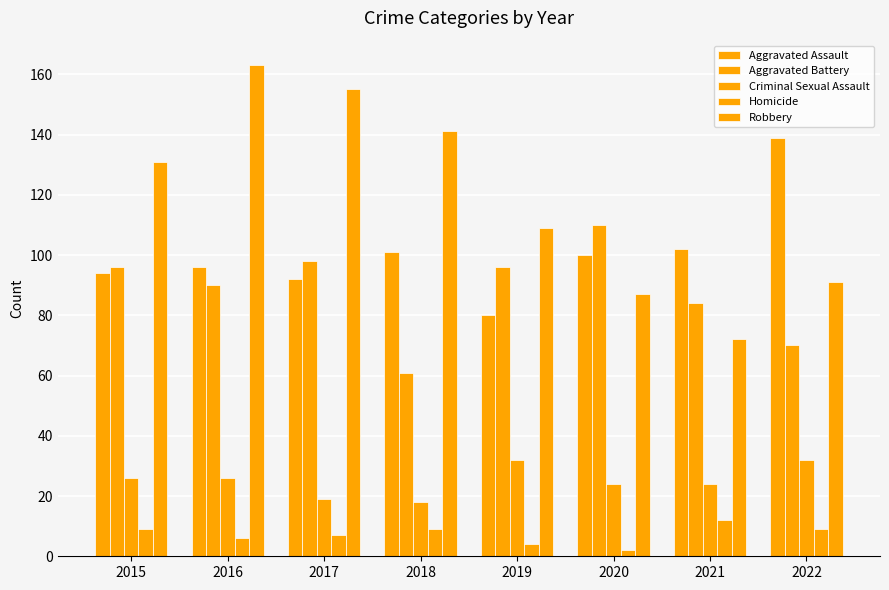

How many bars are there in each group?

5